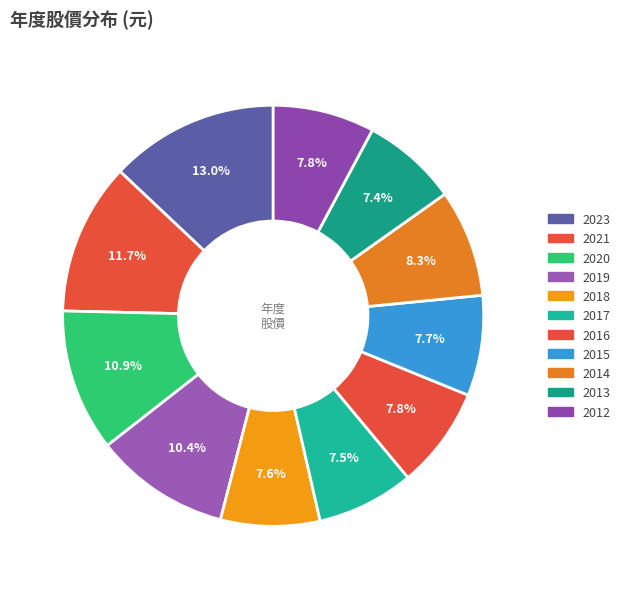

To the nearest percent, what is the difference between the 2020 and 2023 slice percentages?

2%